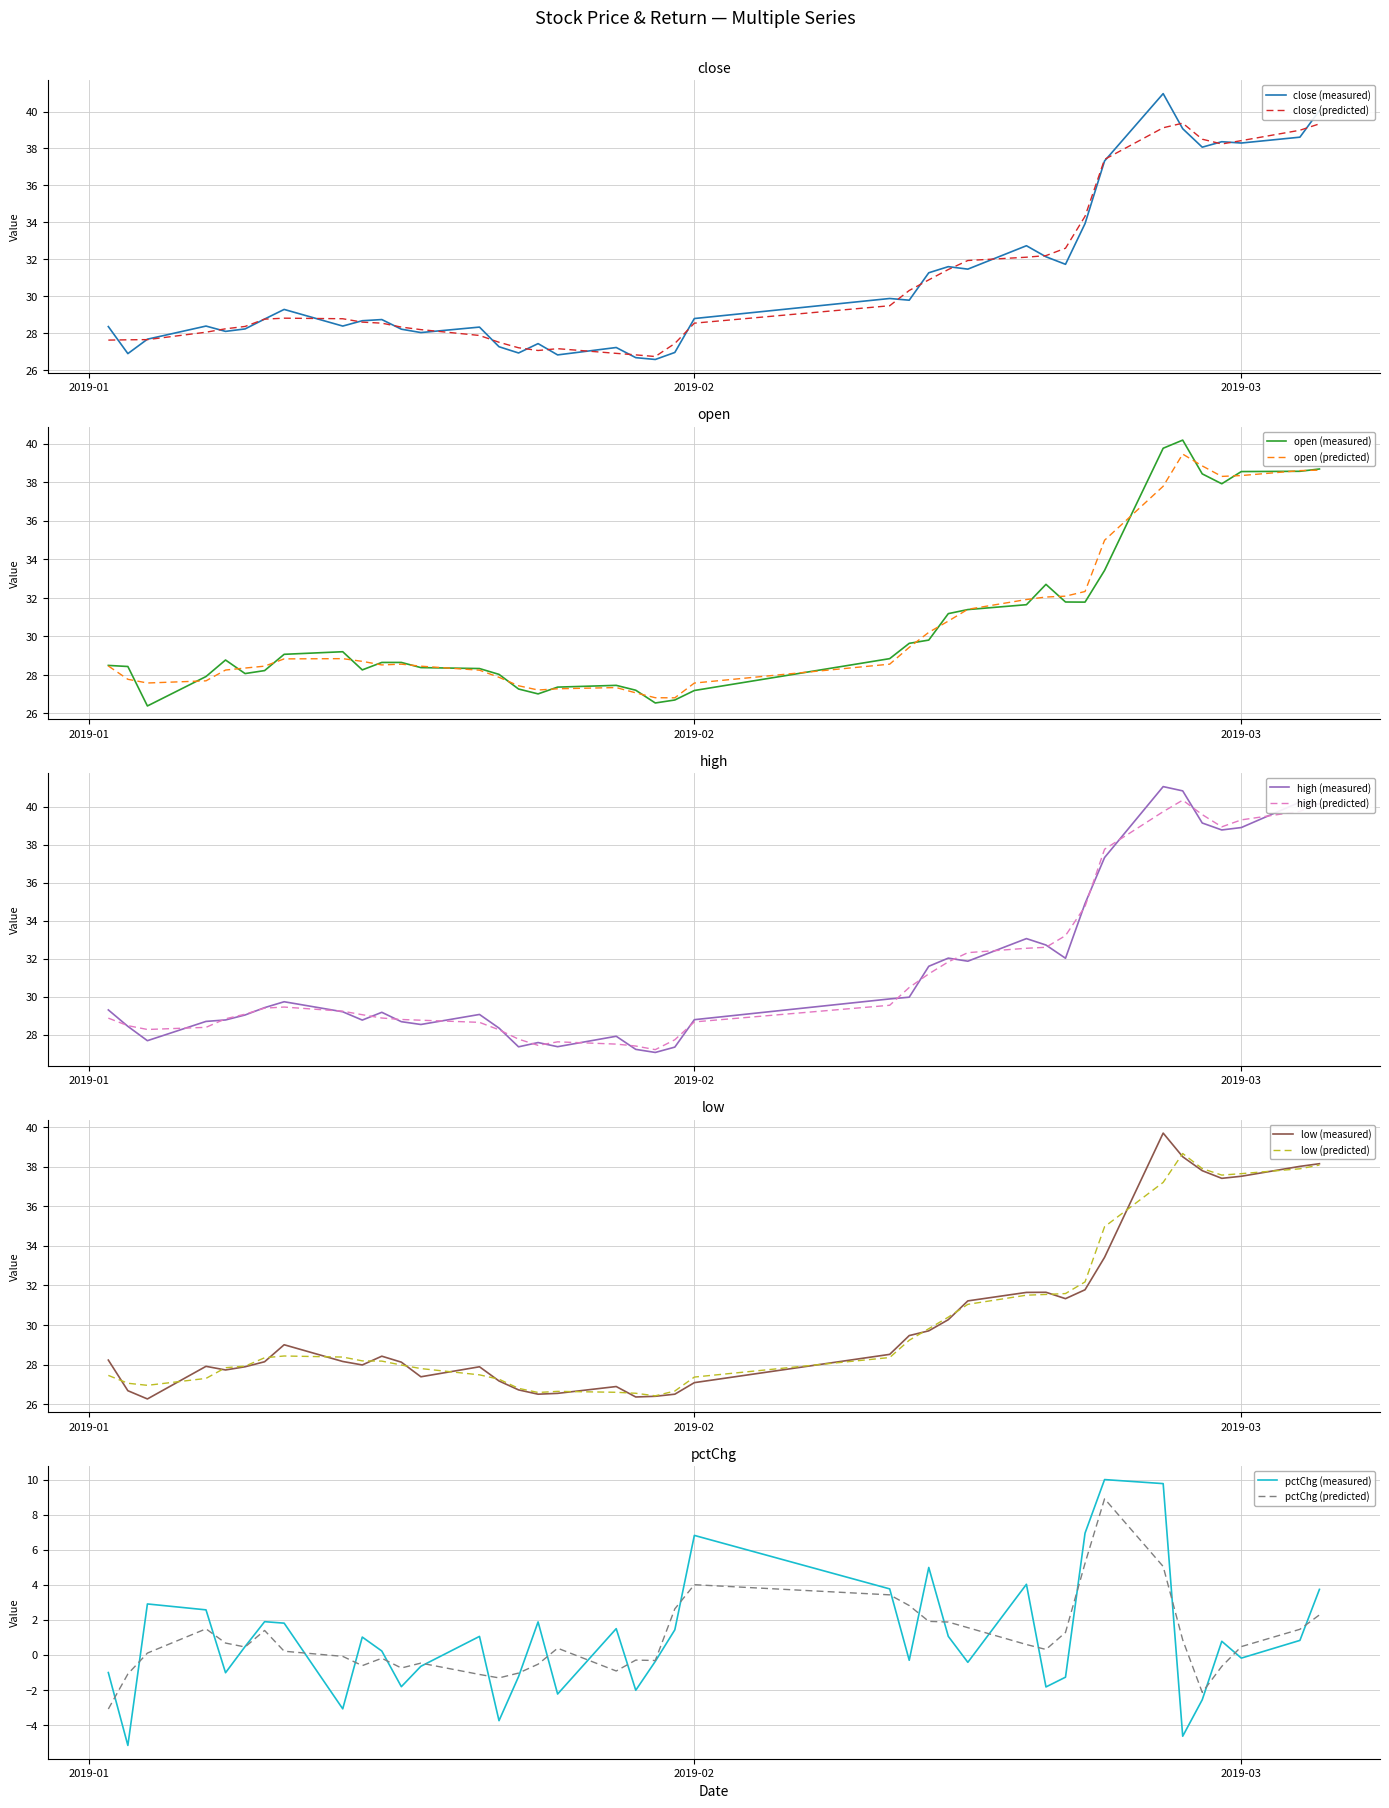

What is the maximum value for close (predicted)?

39.4